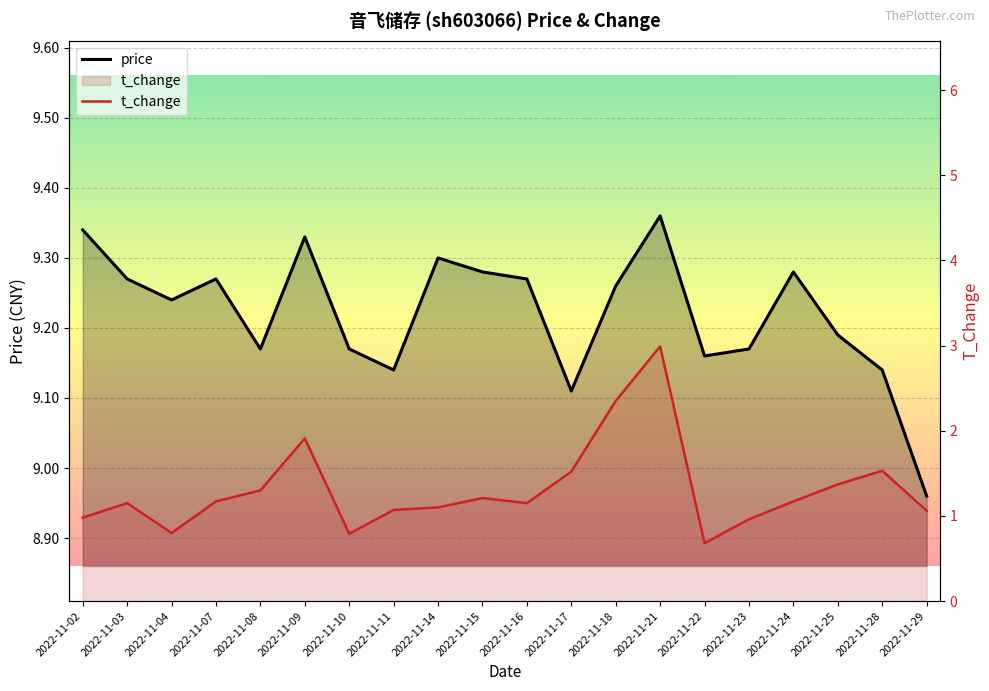

The price series shows 9.3 at 2022-11-09. True or false?

True